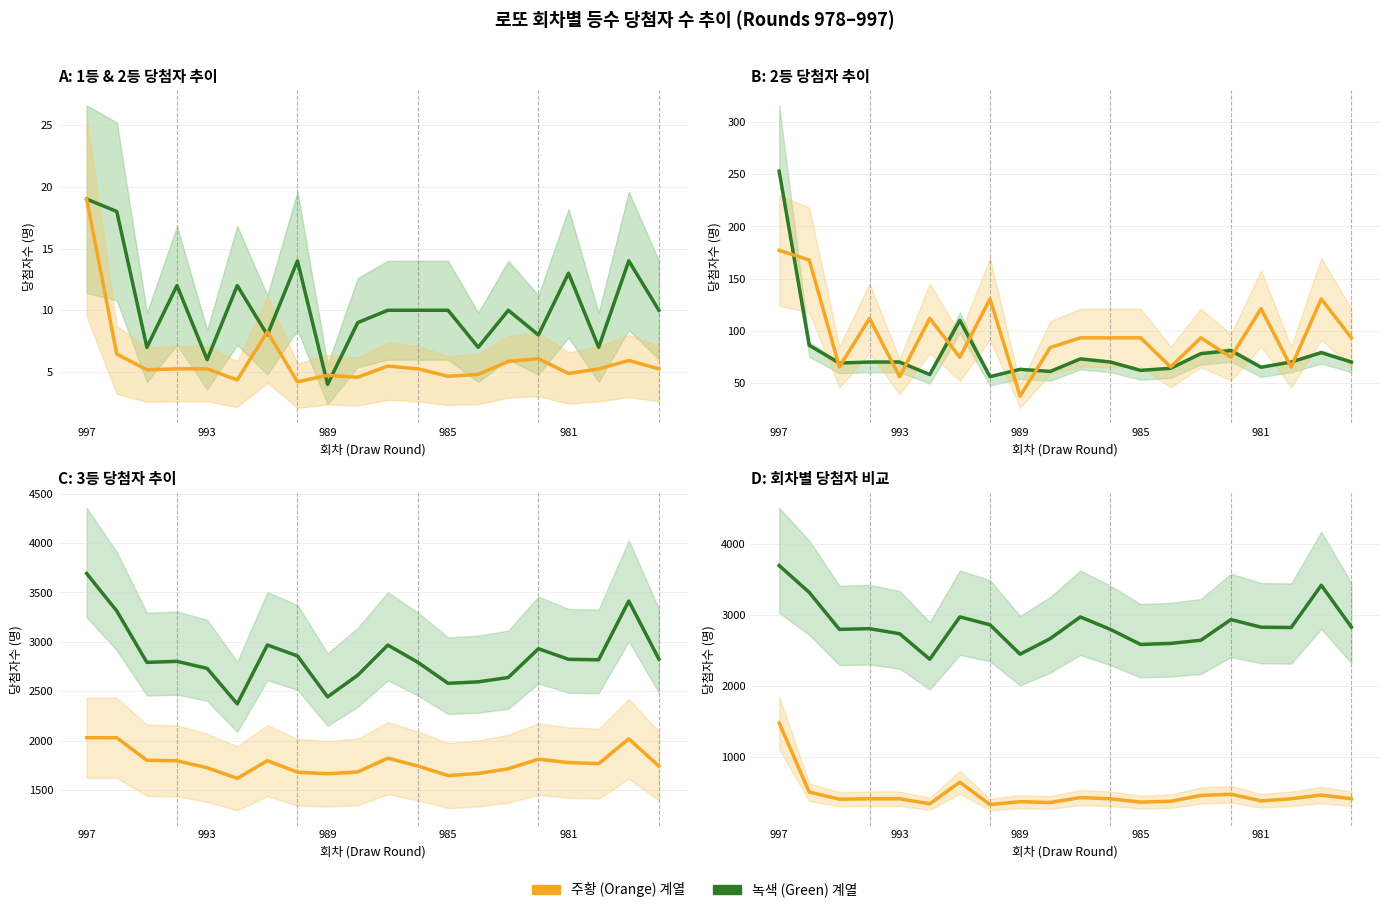

Which category has the lowest value in the 1등 당첨자수 series?

989